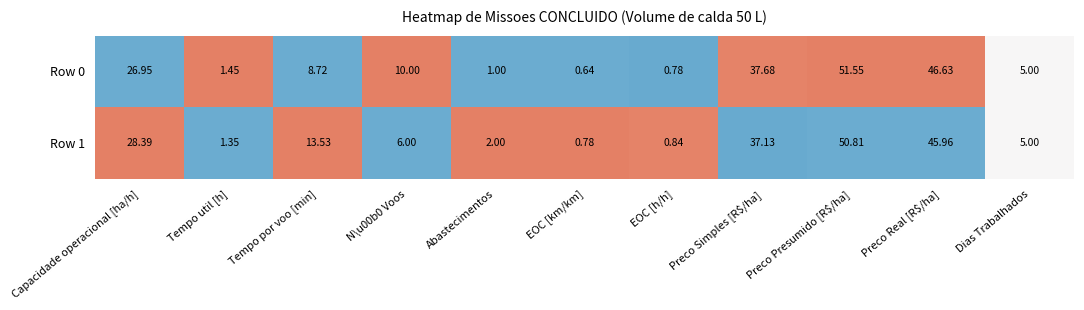

How many data points in Row 1 are less than 6?

5